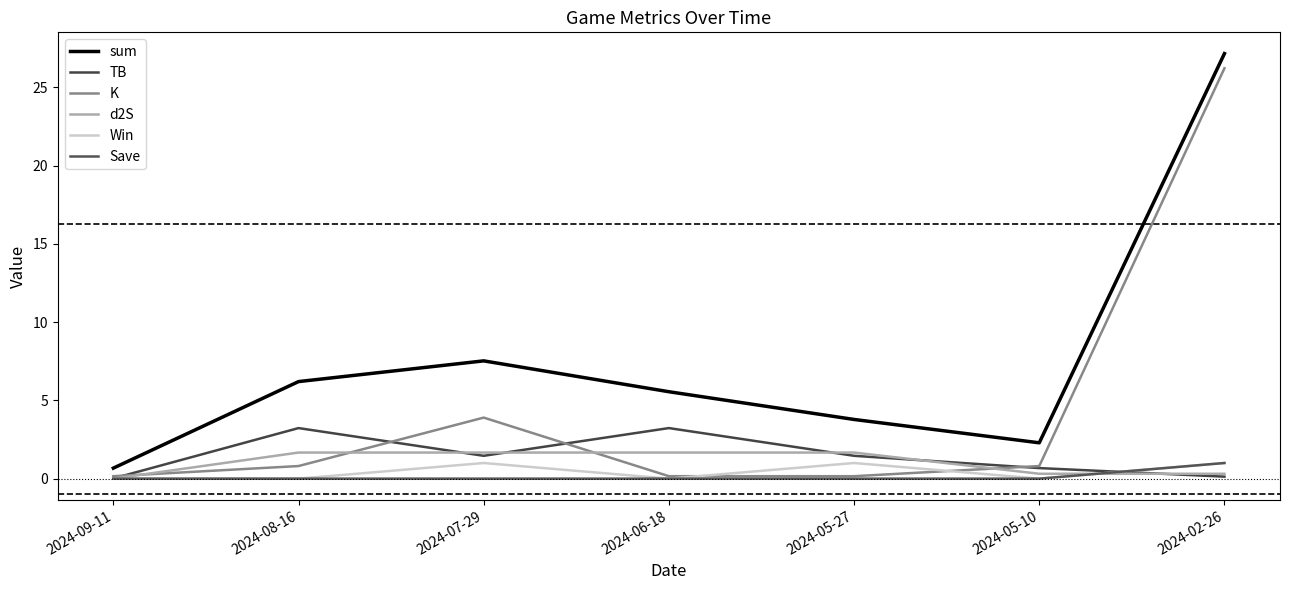

What is the maximum value for TB?

3.2